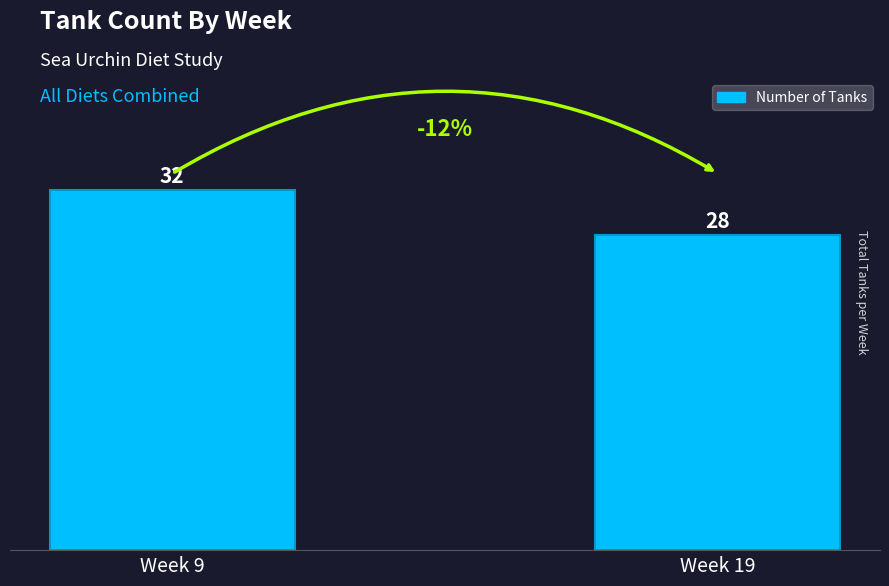

Between Week 19 and Week 9, which is larger?

Week 9